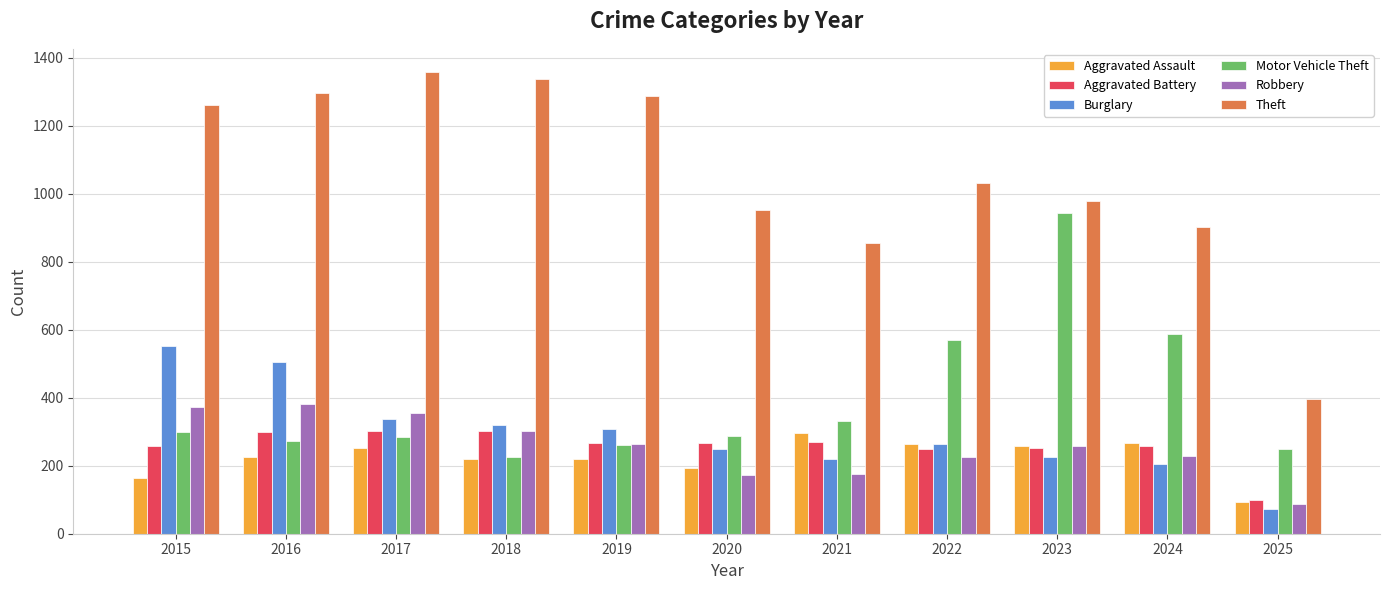

What is the difference between the Motor Vehicle Theft values at 2019 and 2023?

681